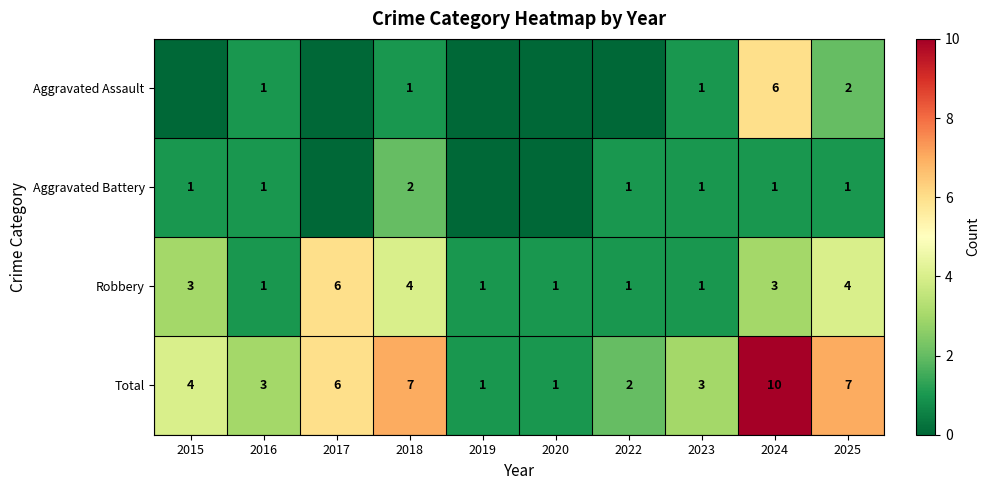

Is the value of Aggravated Assault at 2018 greater than the value of Robbery at 2024?

No